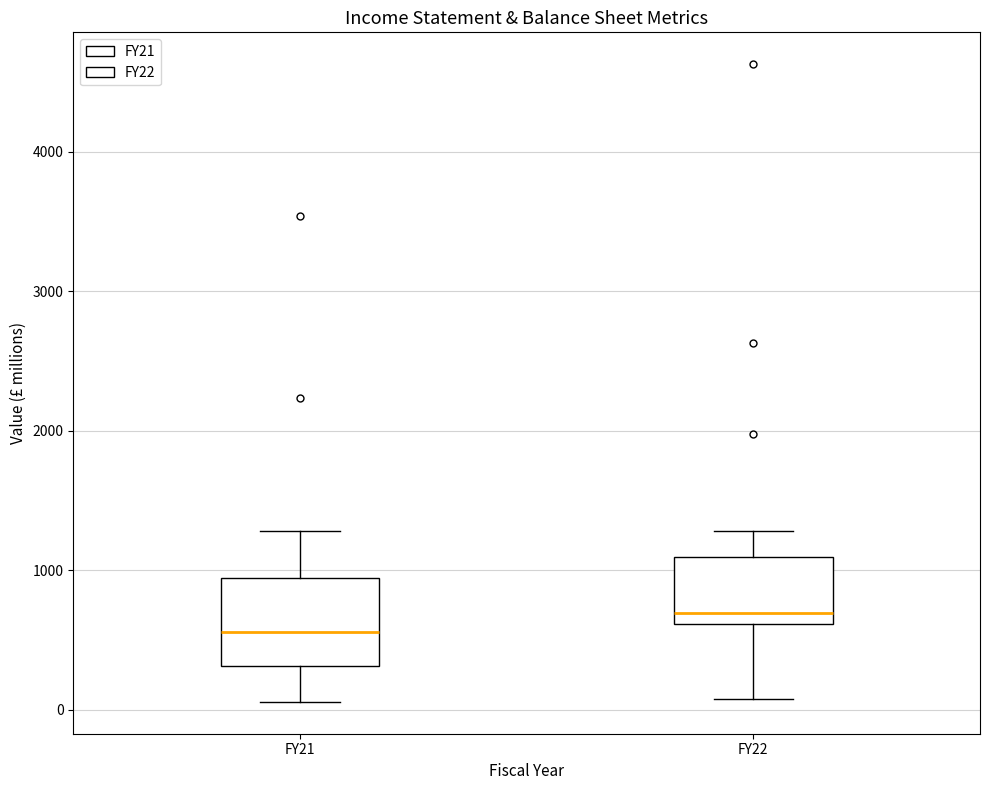

Reading left to right, transcribe this box plot: for each box, give where its median line is, the range the box spans, and where its two whiskers end, as read against the y-axis. The values are not printed on the chart, so give them approximately, as read against the axis.

FY21: median 600, box 300 to 900, whiskers 100 to 1300
FY22: median 700, box 600 to 1100, whiskers 100 to 1300